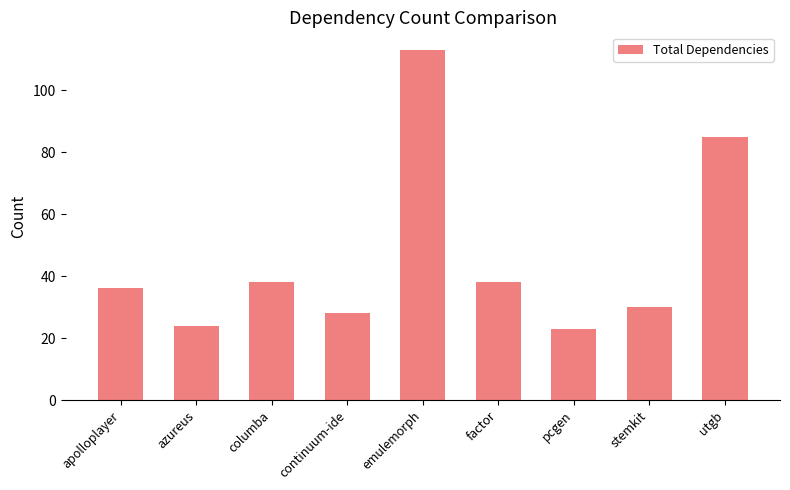

True or false: the data shows 57 at utgb.

False